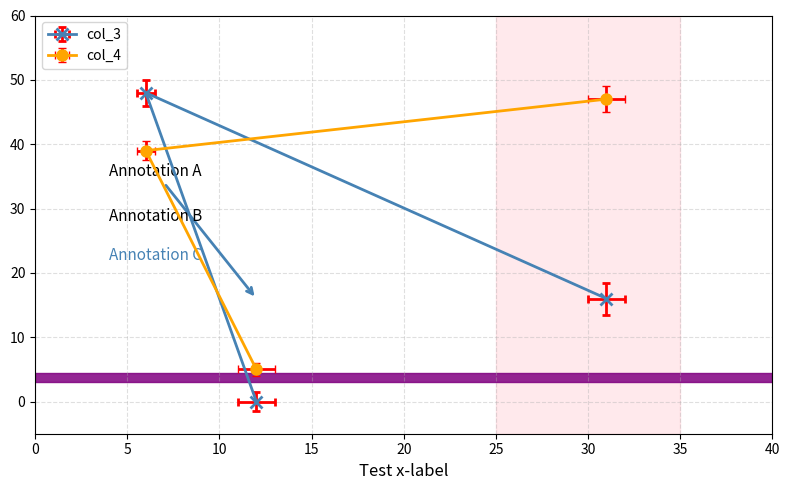

Where does the col_4 series first go above 39?

31